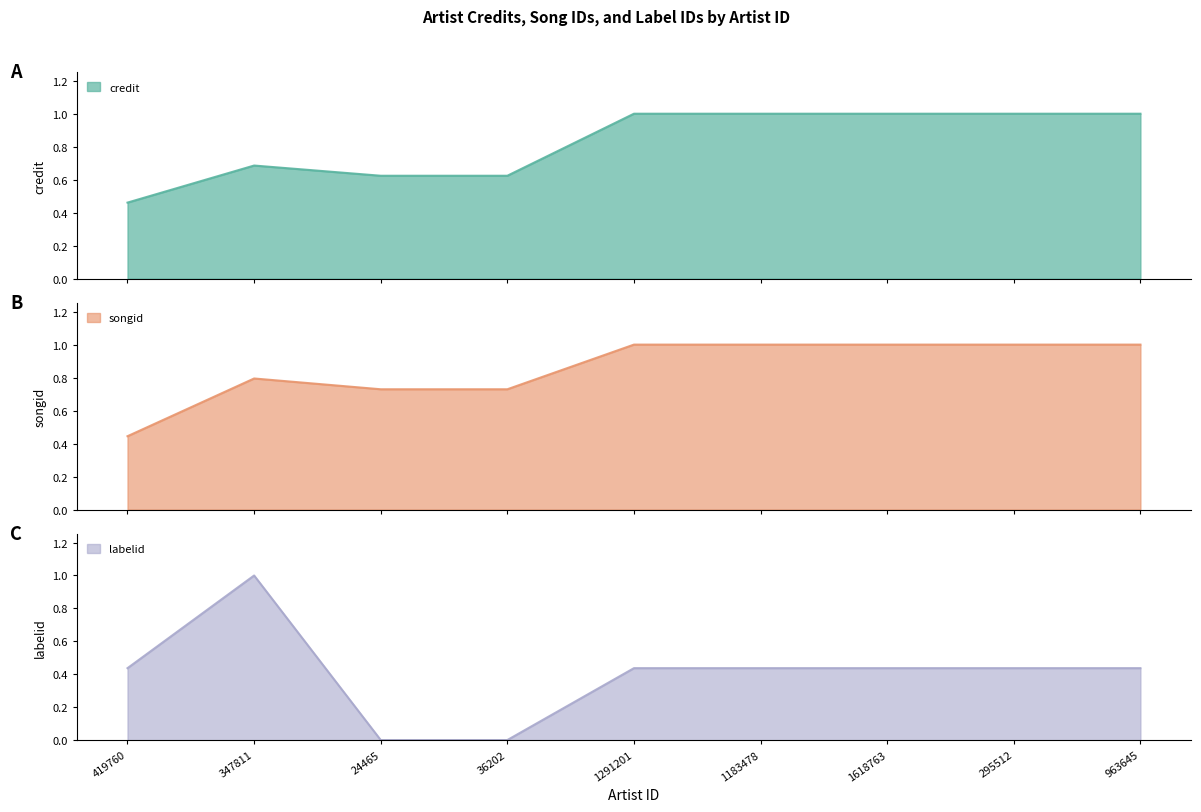

What is the difference between the songid values at 24465 and 963645?

0.3